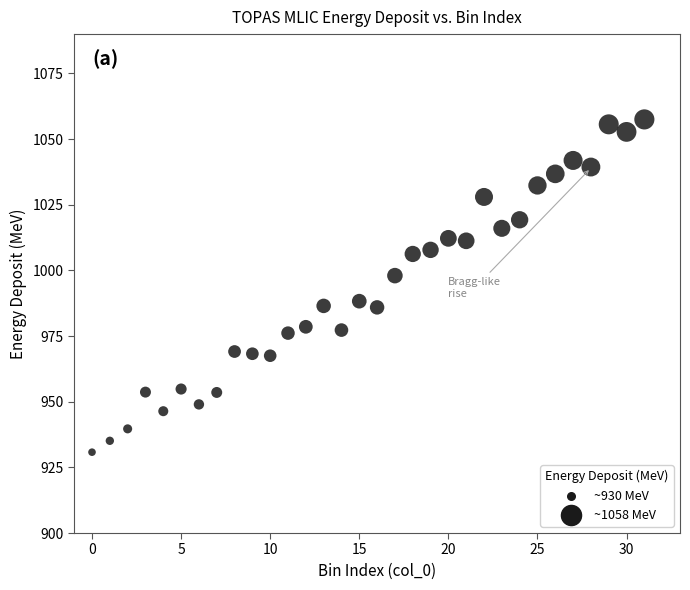

What is the range of Y values (max minus min)?

126.7